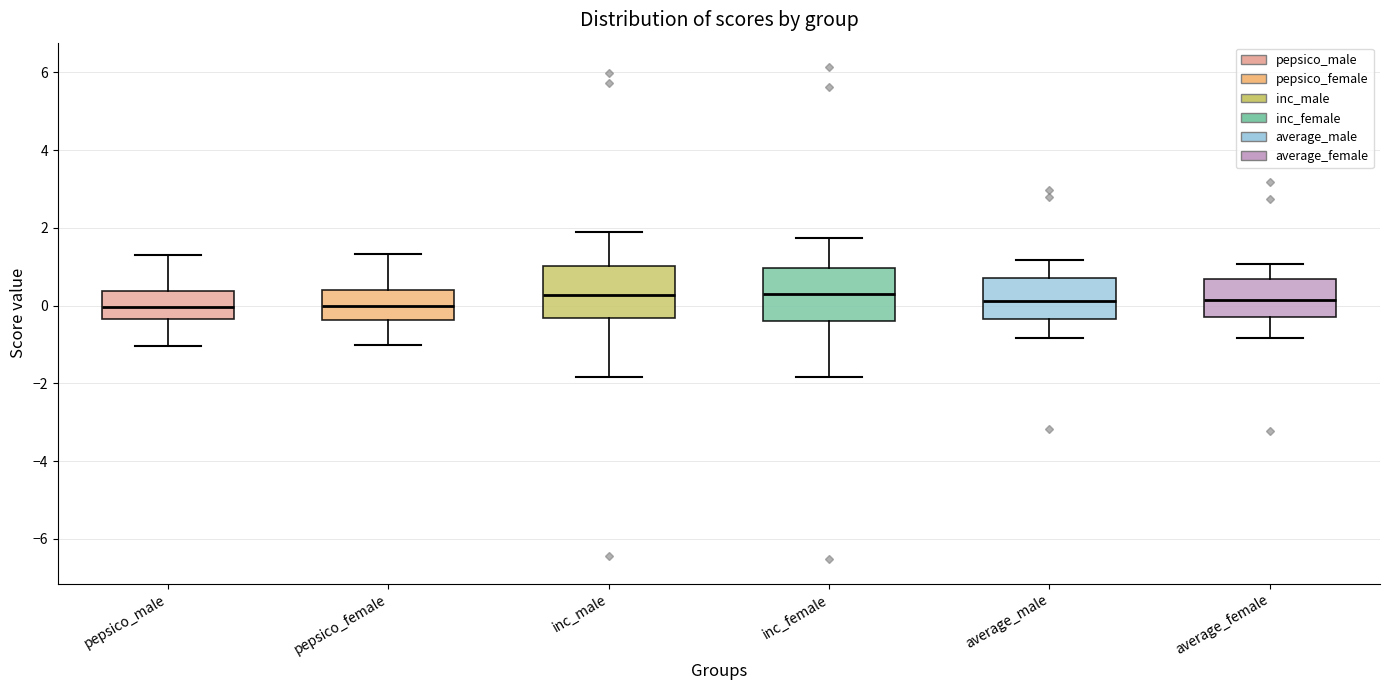

Where does the upper whisker of the box for average_male end on the y-axis? The values are not printed on the chart, so give them approximately, as read against the axis.

1.2